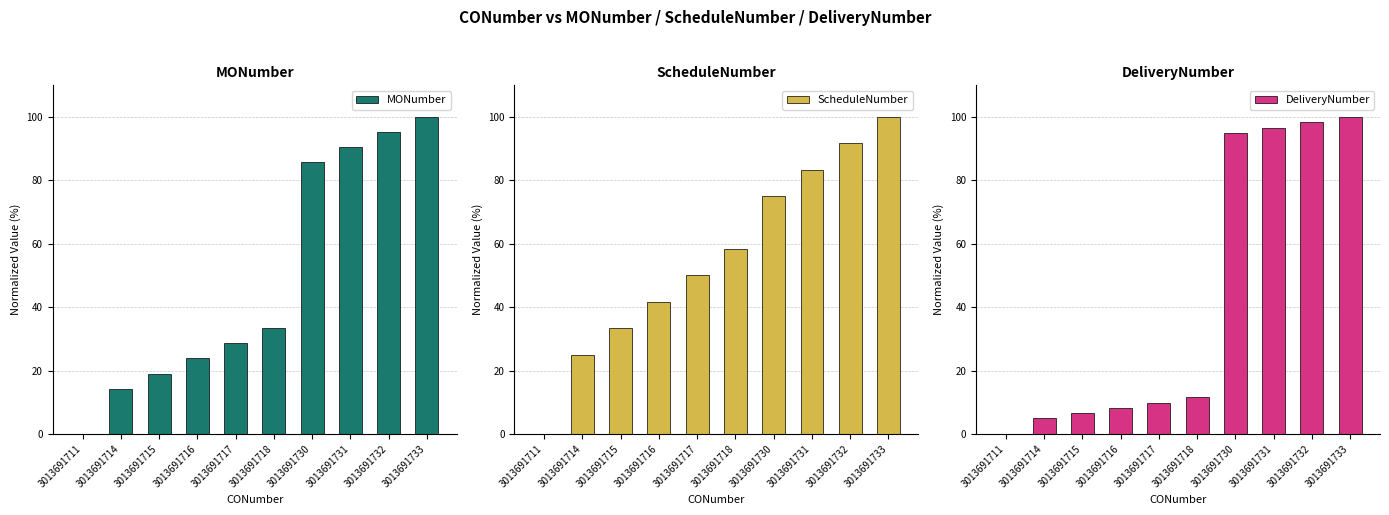

How many bars are there in total?

30